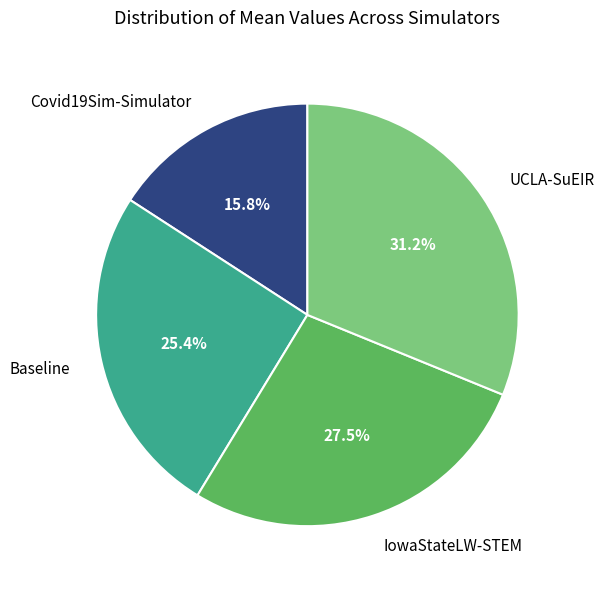

The Covid19Sim-Simulator slice represents 4% of the pie. True or false?

False